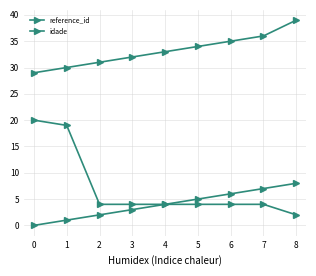

What is the difference between the maximum and second lowest values in the idade series?

16